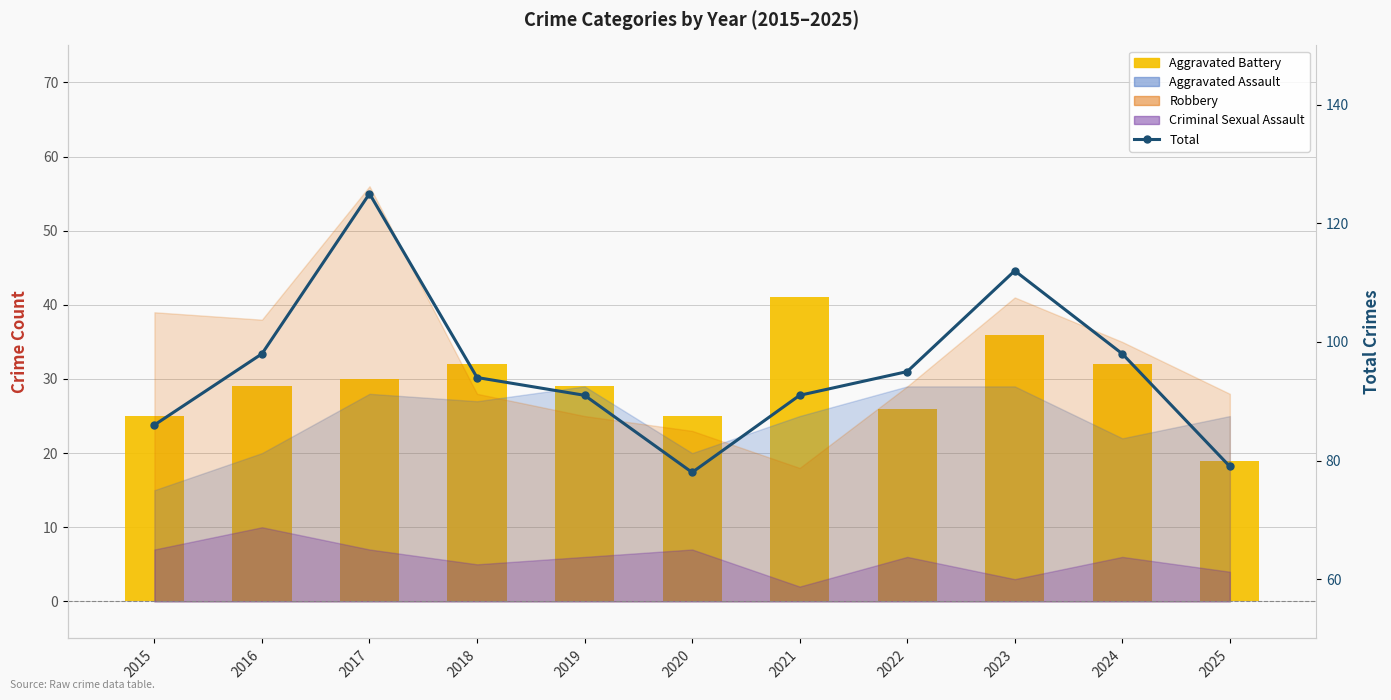

Between 2015 and 2023, which series saw the biggest shift?

Total